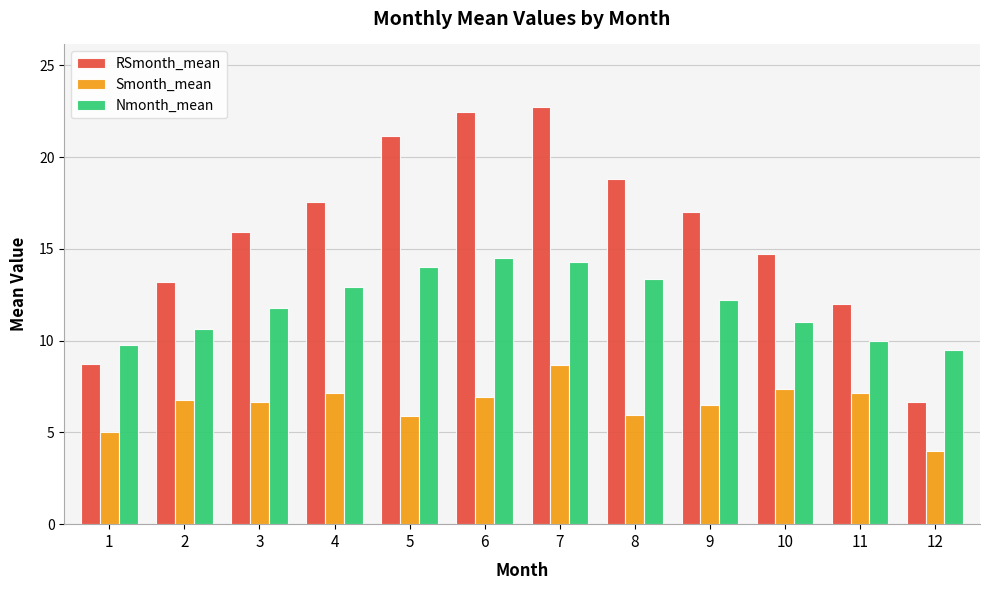

List the series in order of their overall mean, lowest first.

Smonth_mean, Nmonth_mean, RSmonth_mean